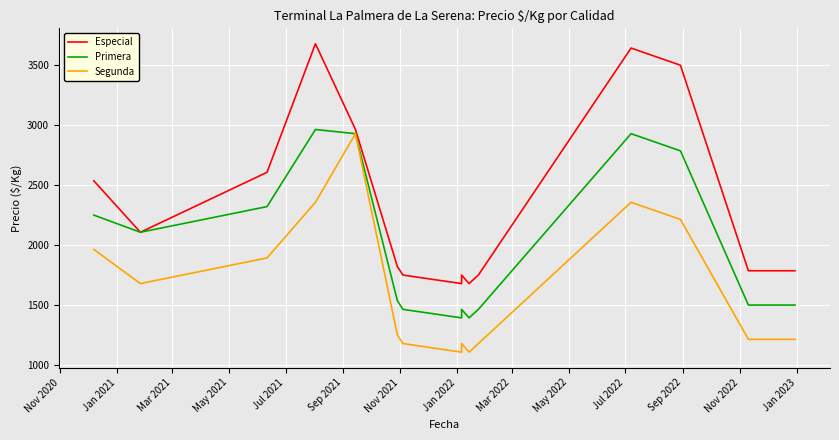

What is the value of the Segunda point at the 17th from the left?

1214